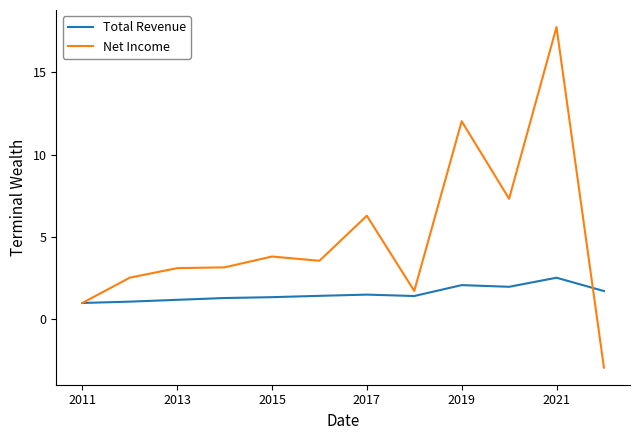

How many lines are shown in the chart?

2